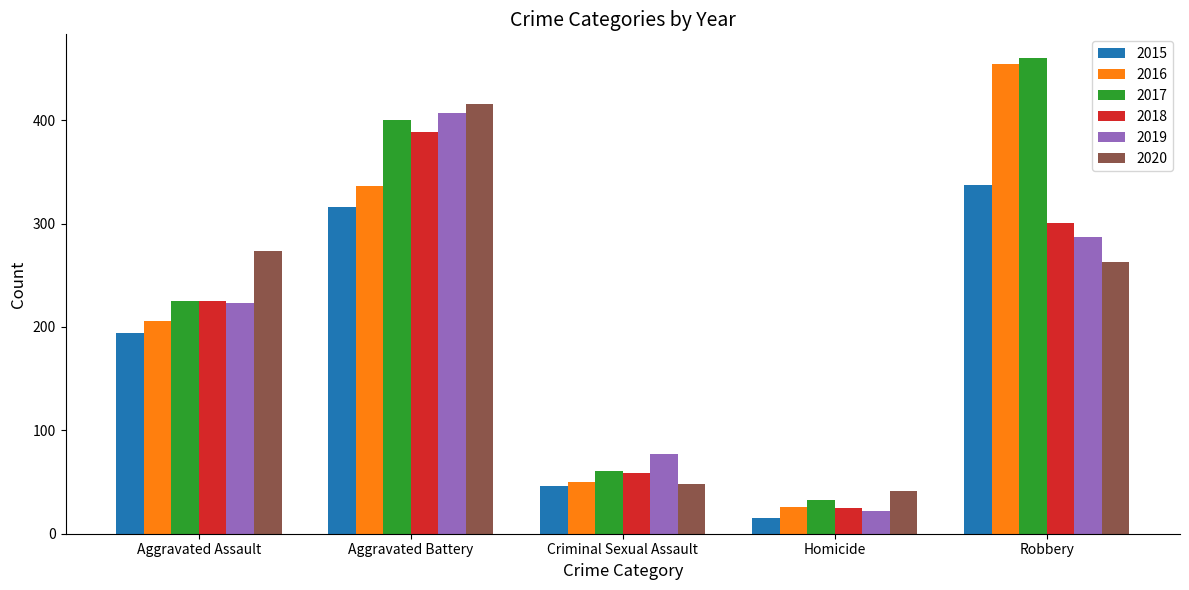

Where is 2016 nearest to the value 240?

Aggravated Assault